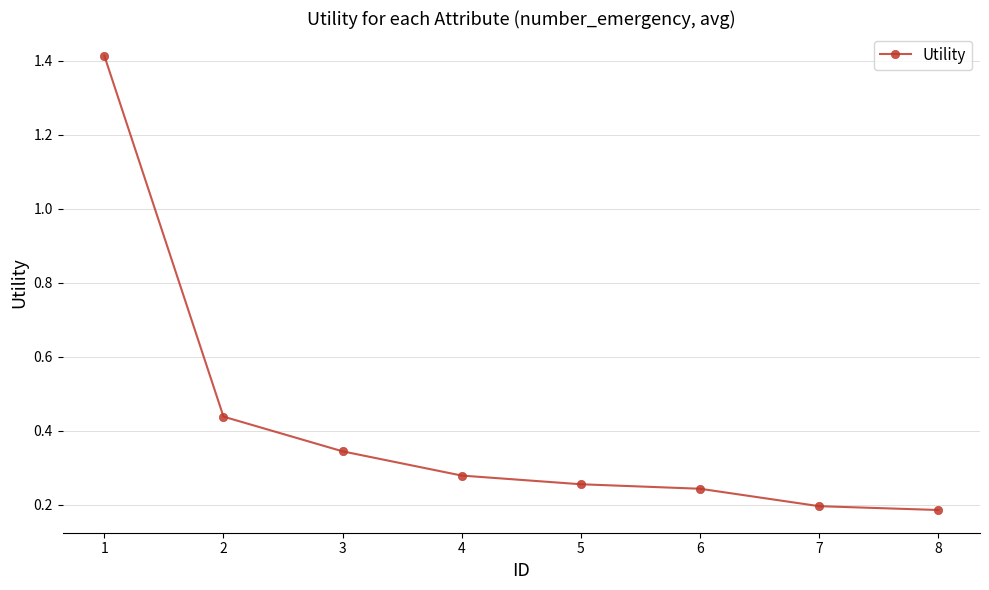

What is the difference between the maximum and minimum values?

1.2